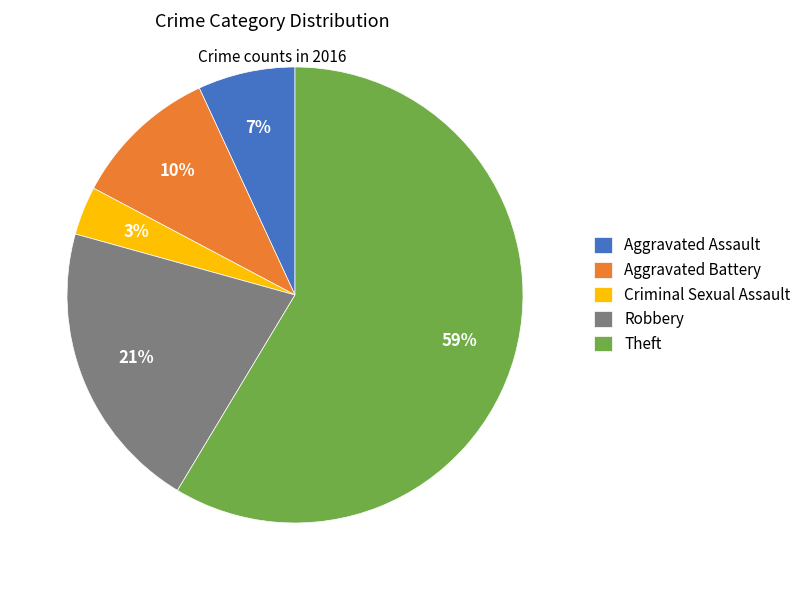

Which slice represents more than half of the pie?

Theft